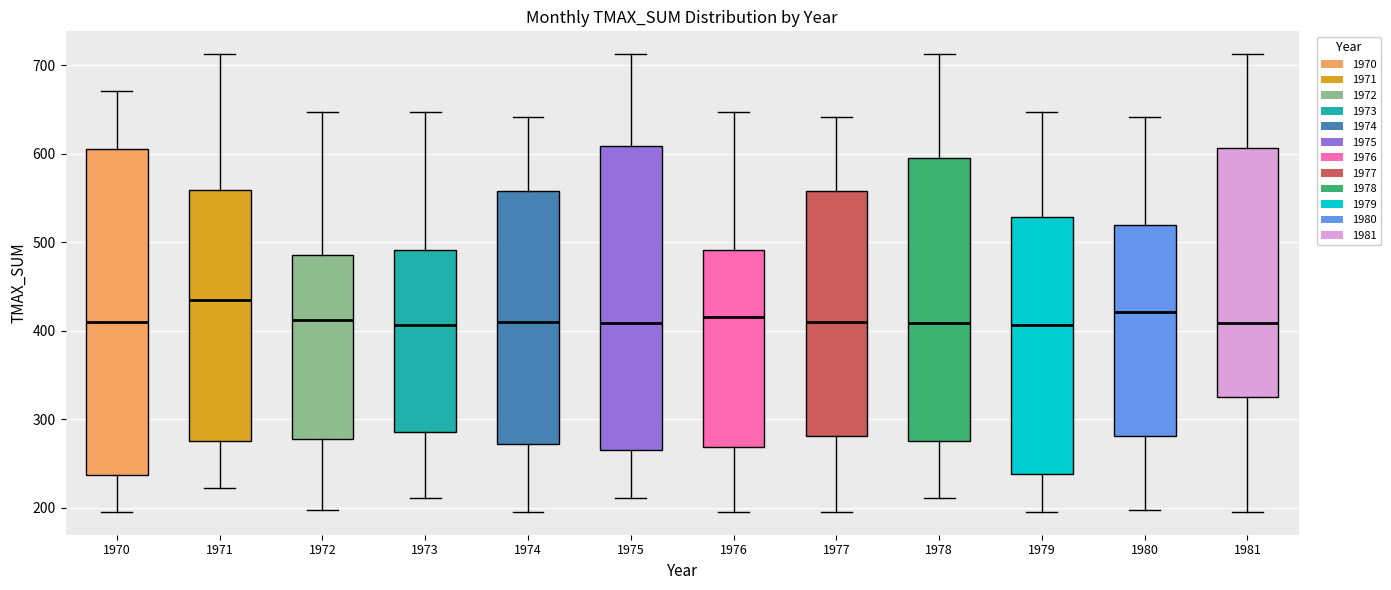

Which box has the highest median line?

1971